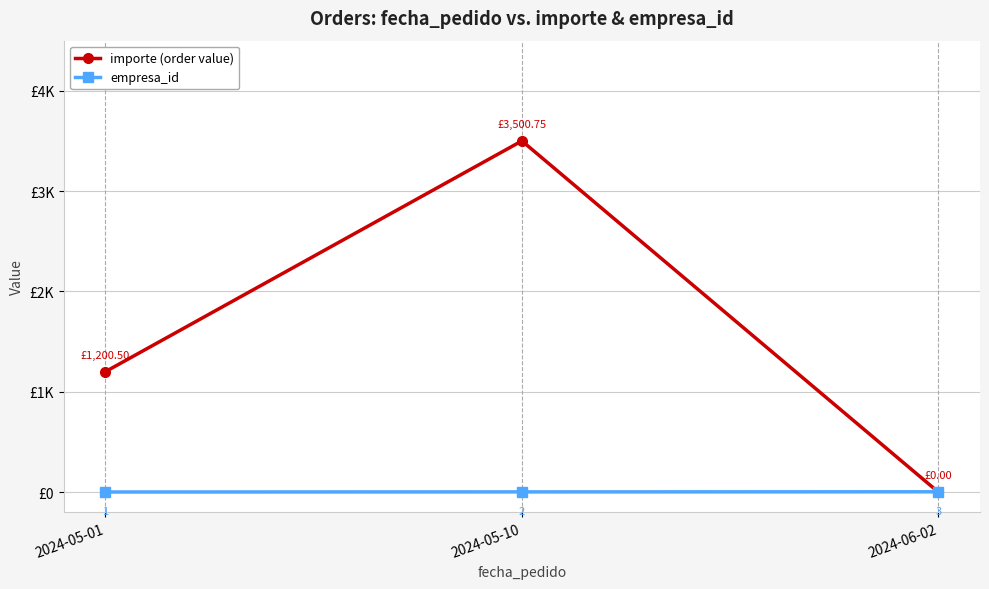

Does the chart have visible grid lines?

Yes